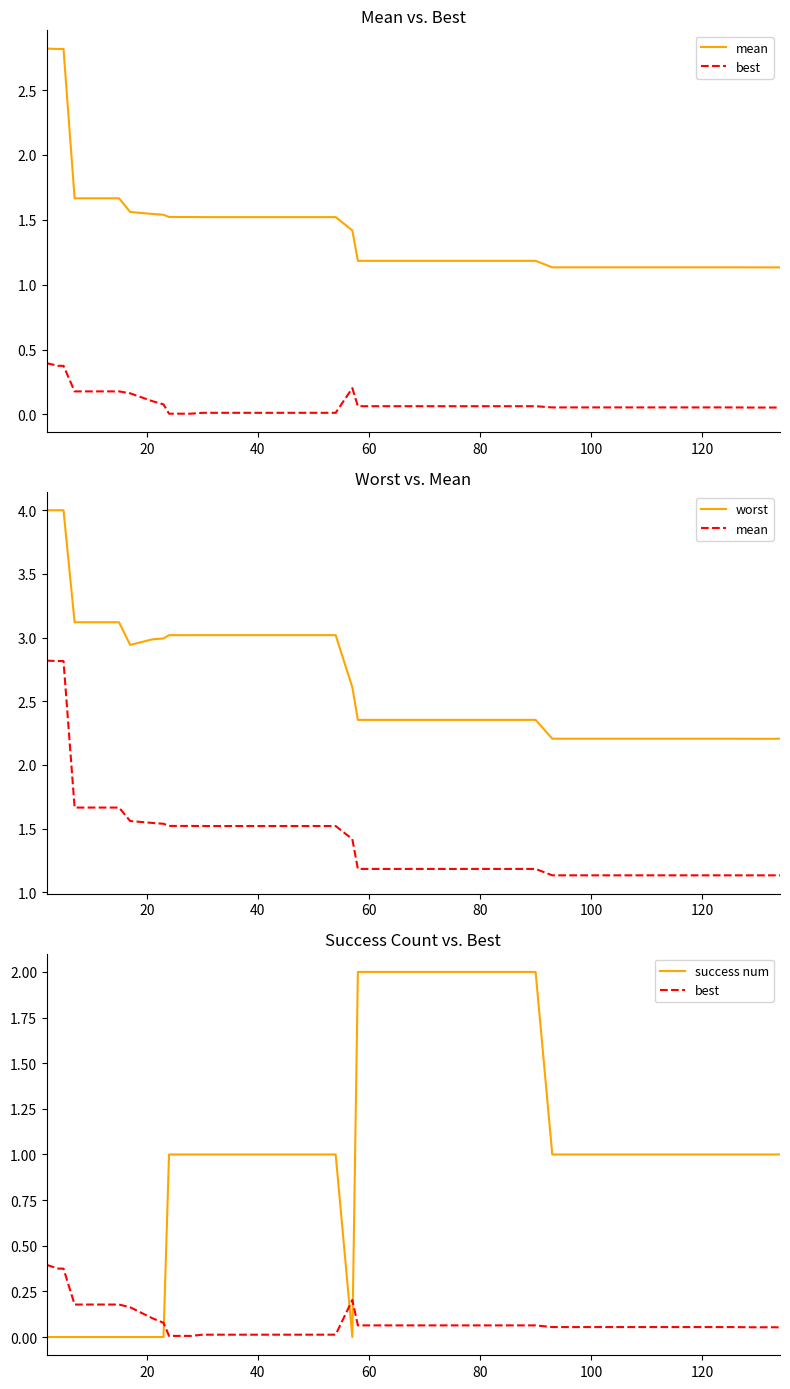

Which series has the largest total across all categories?

worst